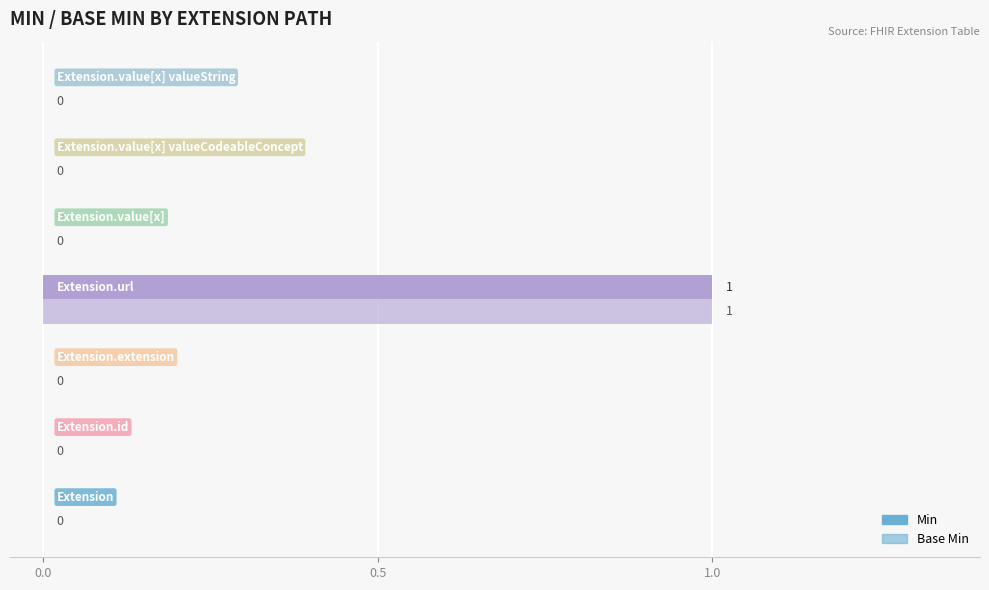

How many data points does each series have?

7